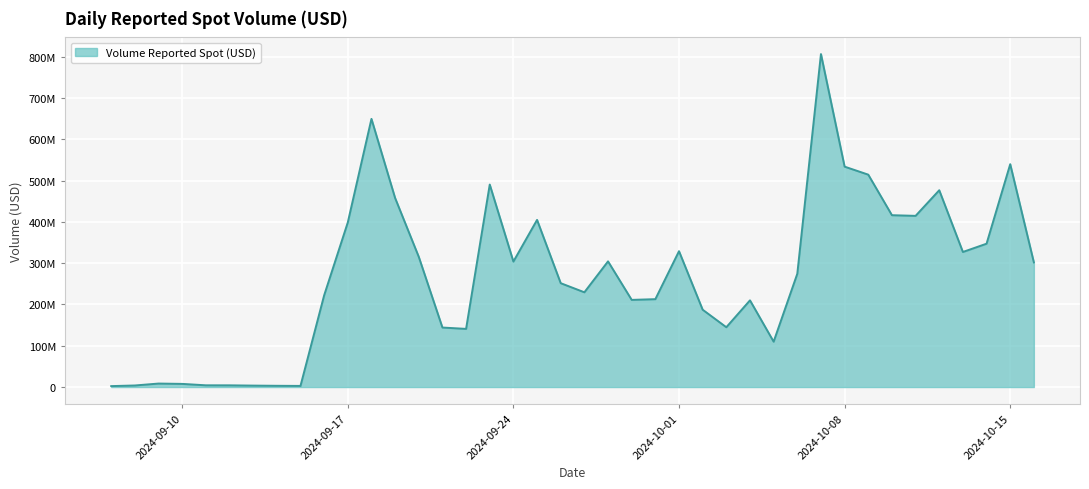

Is this an area chart (filled region under the line)?

Yes